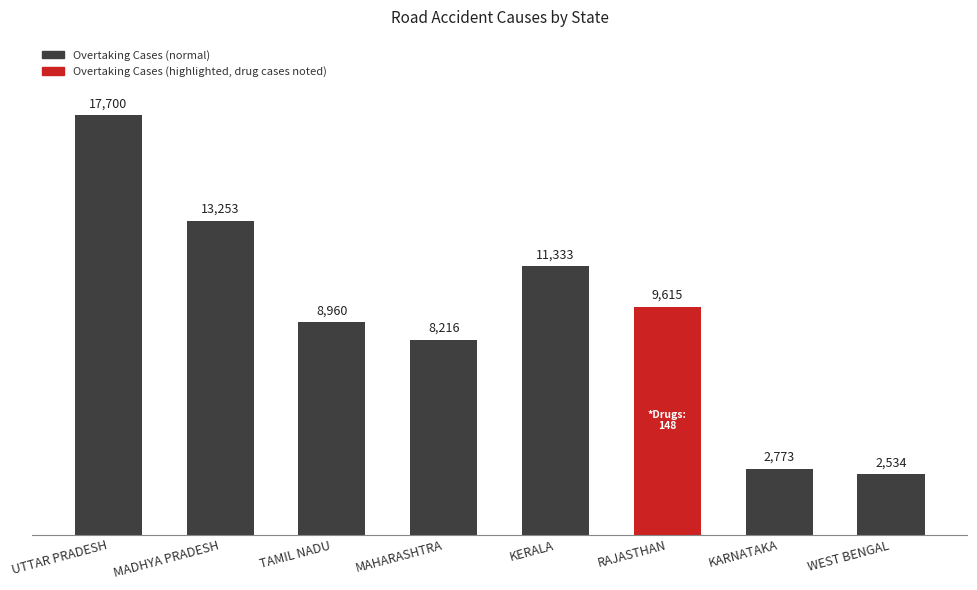

What is the average value?

9298